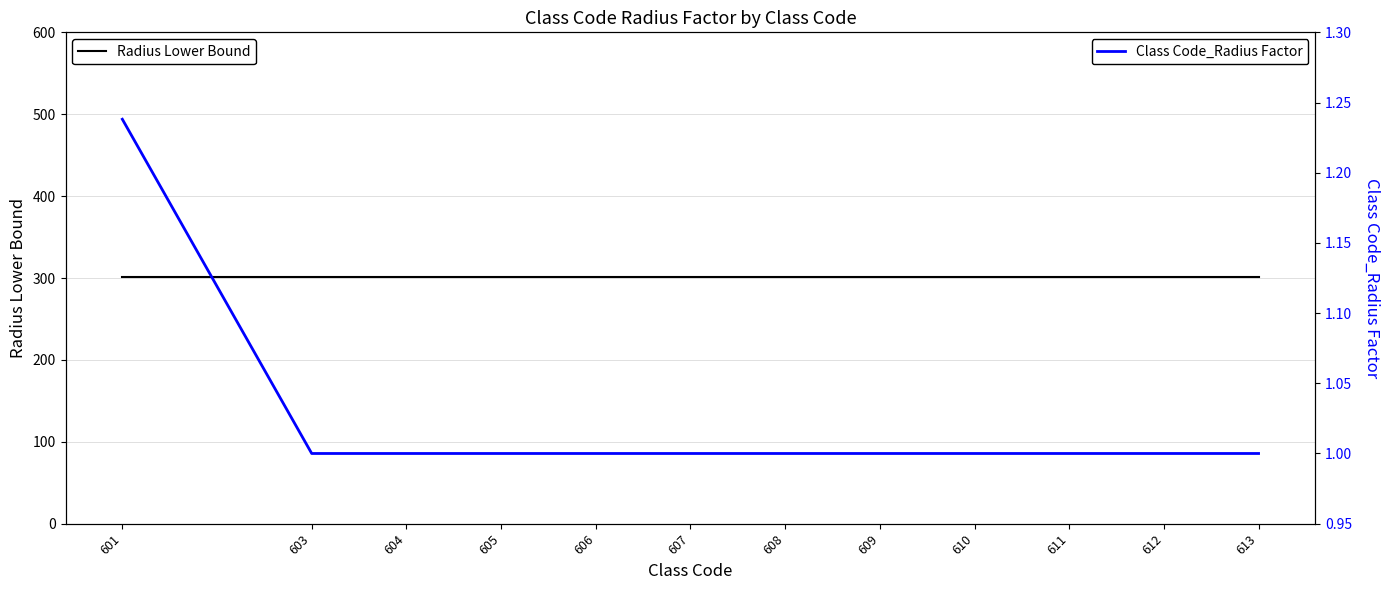

How many distinct data groups are displayed?

2